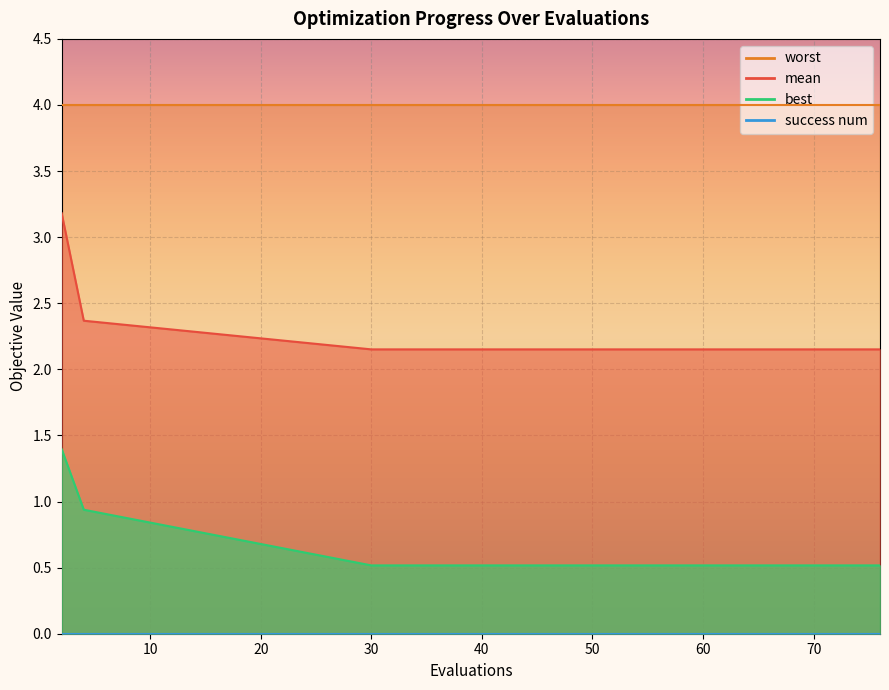

How many mean values are between 2 and 3?

14